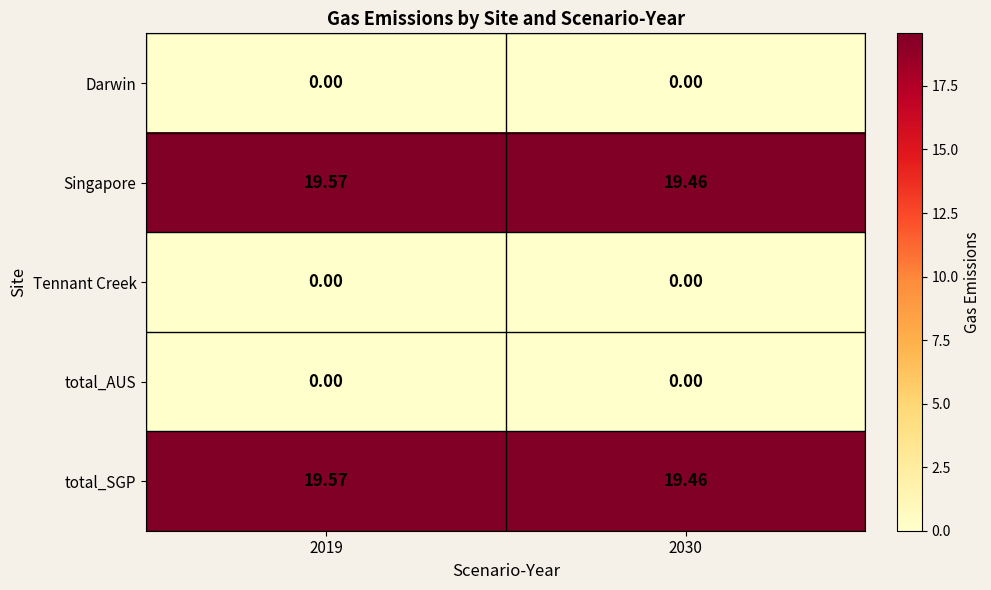

Reading left to right, list all the values displayed in this chart.

Darwin: 2019=0.0	2030=0.0
Singapore: 2019=19.6	2030=19.5
Tennant Creek: 2019=0.0	2030=0.0
total_AUS: 2019=0.0	2030=0.0
total_SGP: 2019=19.6	2030=19.5